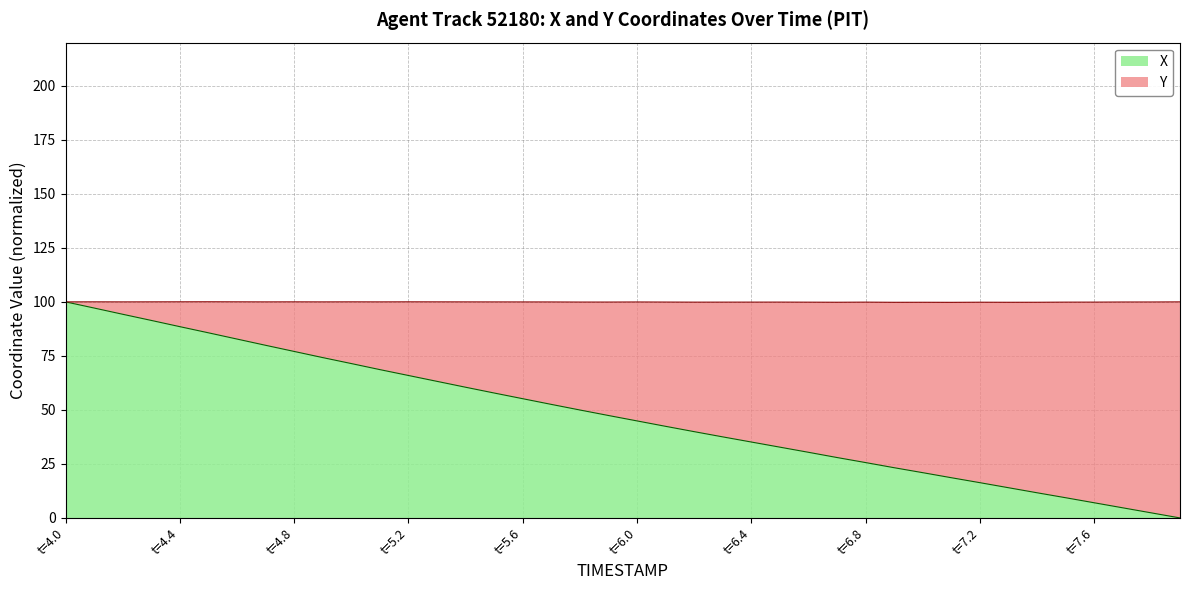

Reading left to right, list all the values displayed in this chart.

100.0	97.2	94.3	91.4	88.5	85.7	82.8	79.9	77.1	74.2	71.5	68.6	65.9	63.2	60.5	57.8	55.2	52.5	50.0	47.4	44.9	42.4	39.9	37.5	35.1	32.8	30.4	28.0	25.6	23.2	20.9	18.6	16.3	14.0	11.6	9.3	7.0	4.7	2.3	0.0